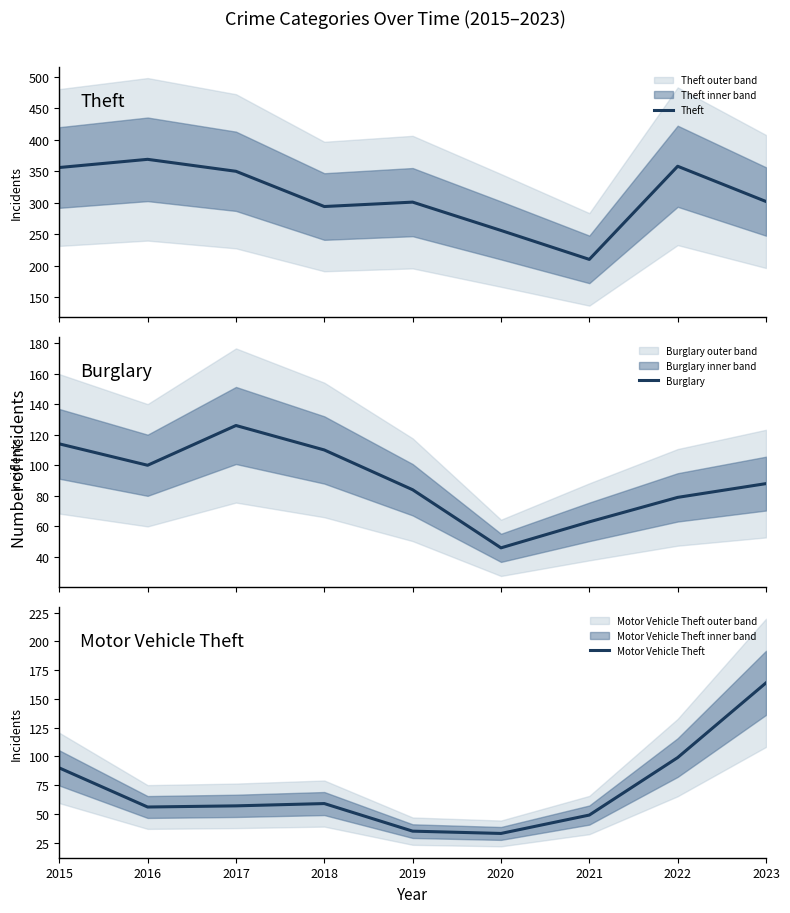

True or false: Burglary and Theft cross at least once.

False